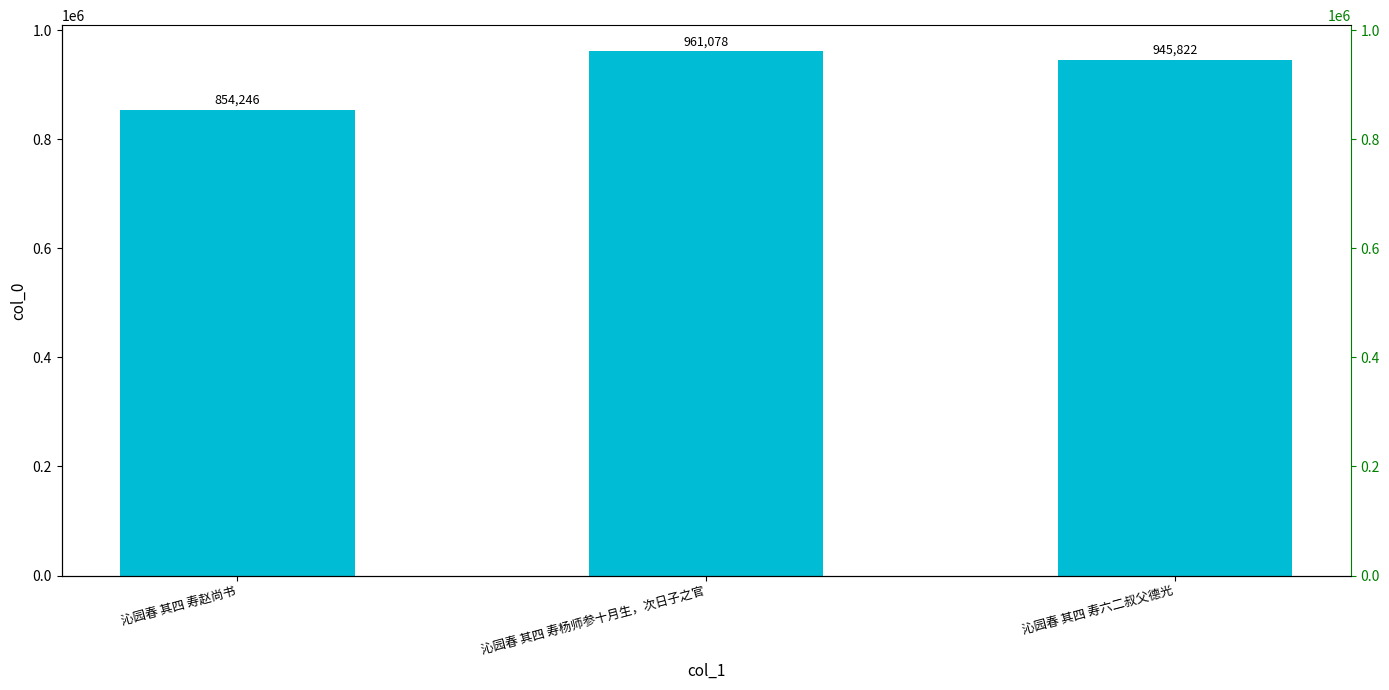

What is the label of the 3rd bar from the right?

沁园春 其四 寿赵尚书